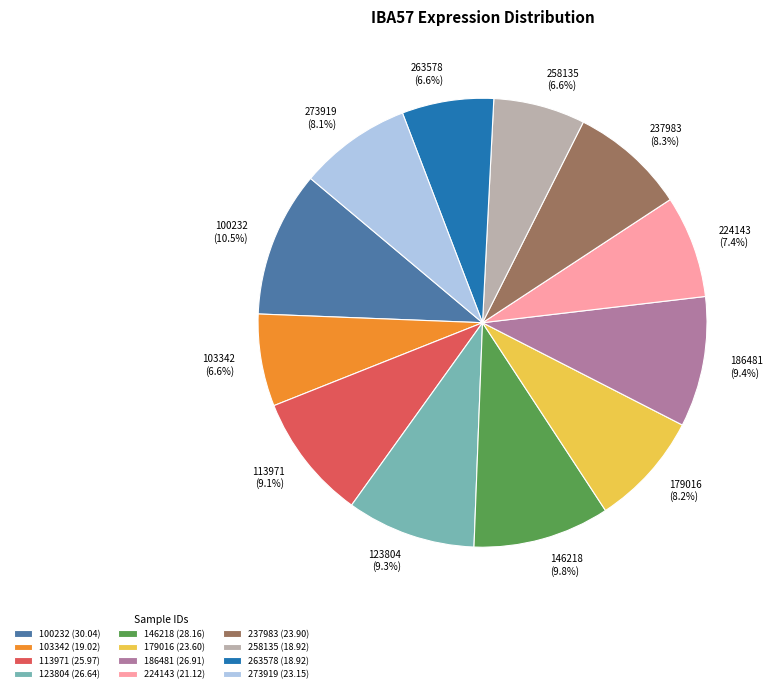

Count the number of slices in the pie.

12